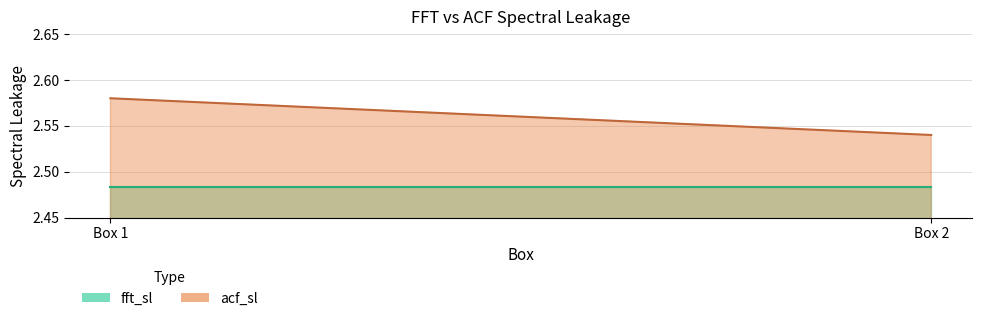

How many data points does each series have?

2